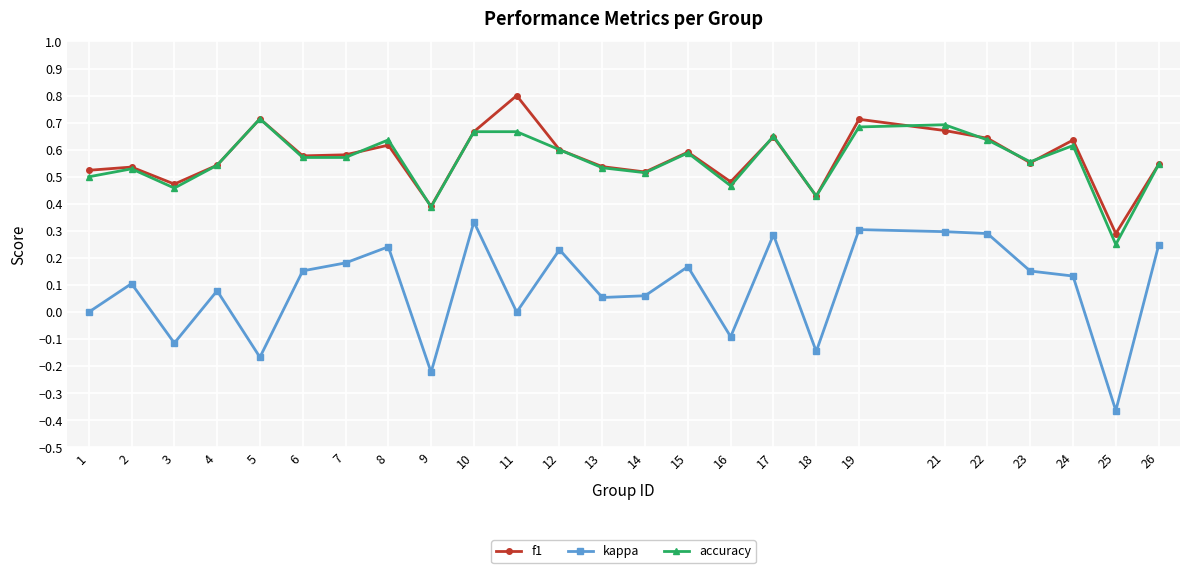

What is the sum of all accuracy values?

14.0